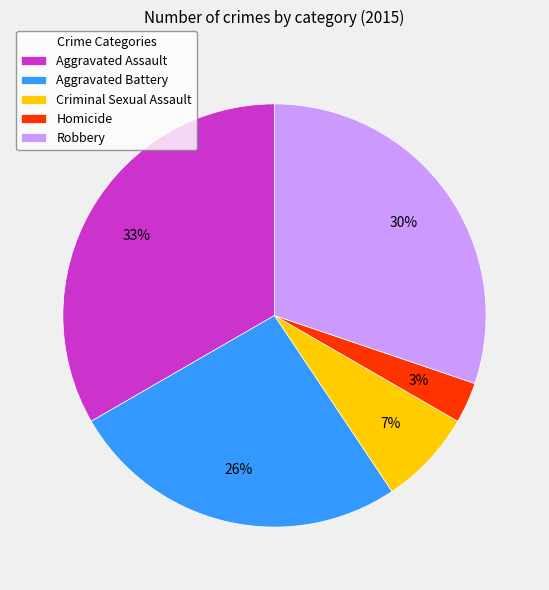

Does Robbery represent more than half of the total?

No